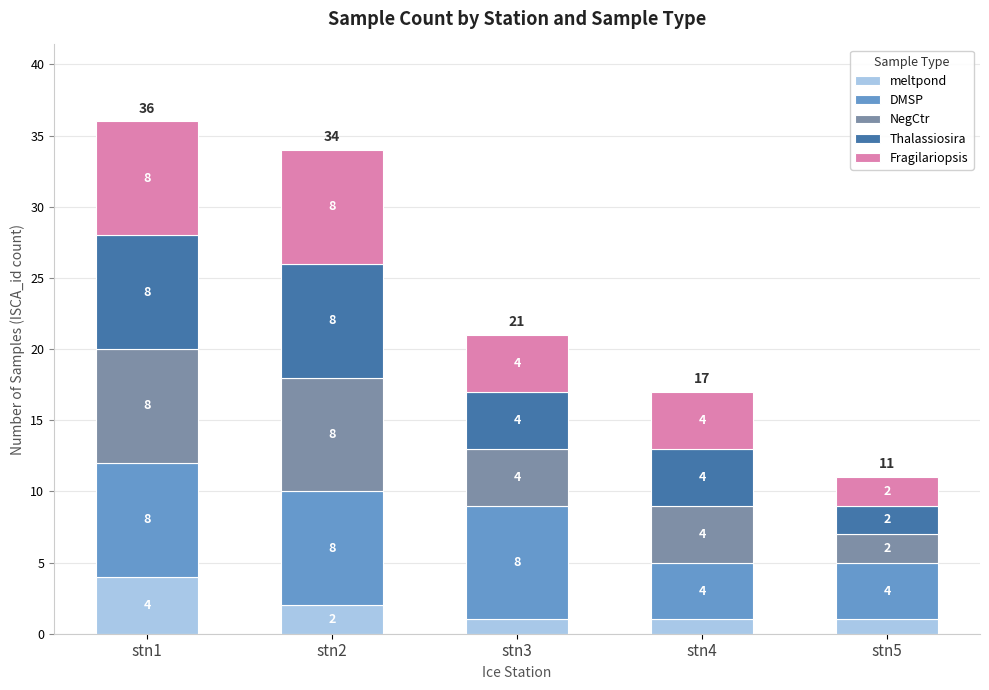

The value of meltpond at stn5 is 1. True or false?

True